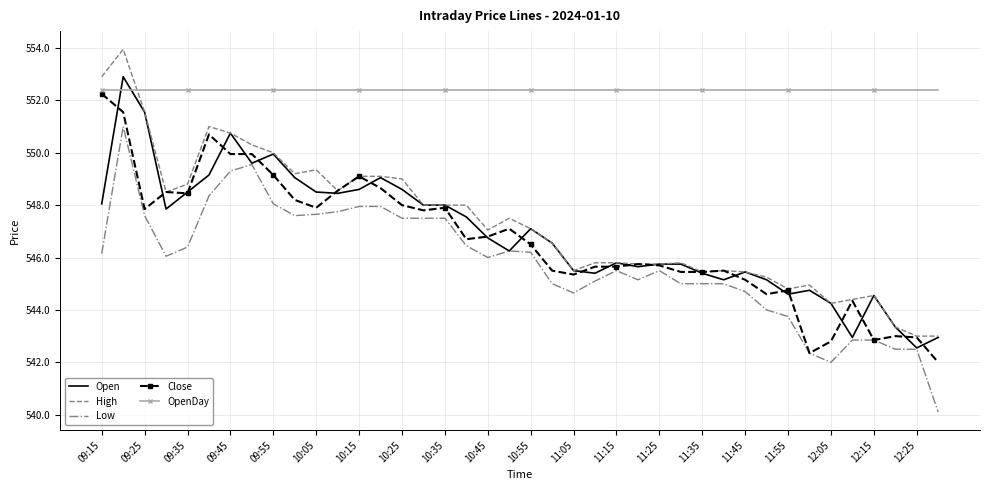

Which series has the largest total across all categories?

OpenDay